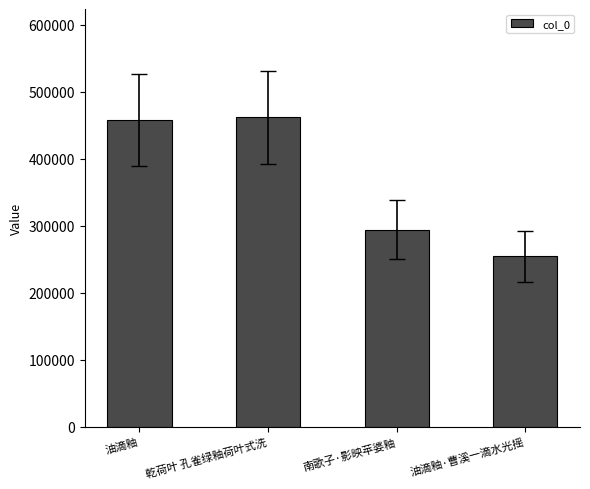

What is the approximate value at 油滴釉?

457809